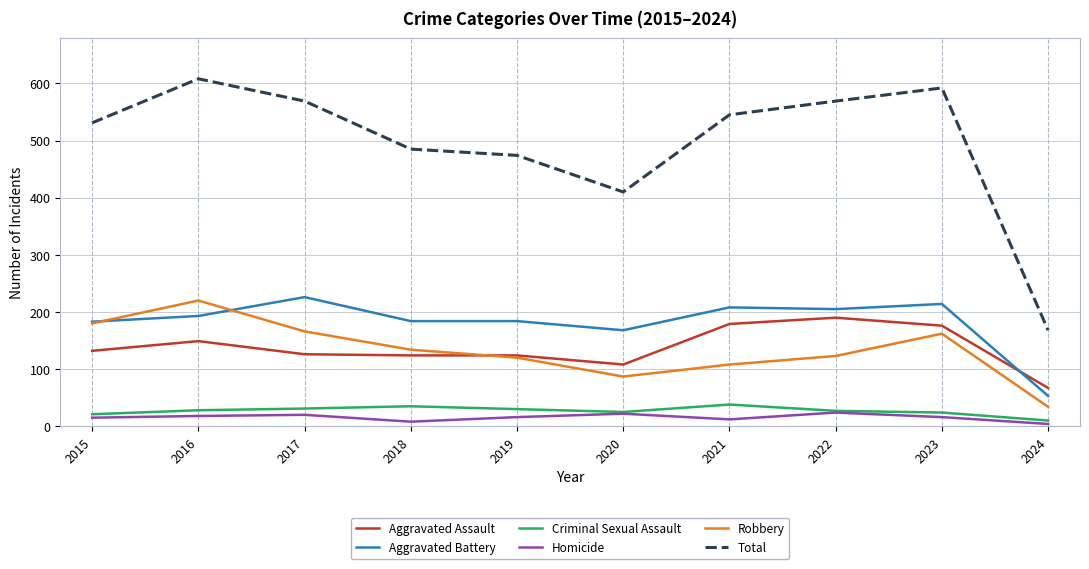

Which series has the widest spread of values?

Total